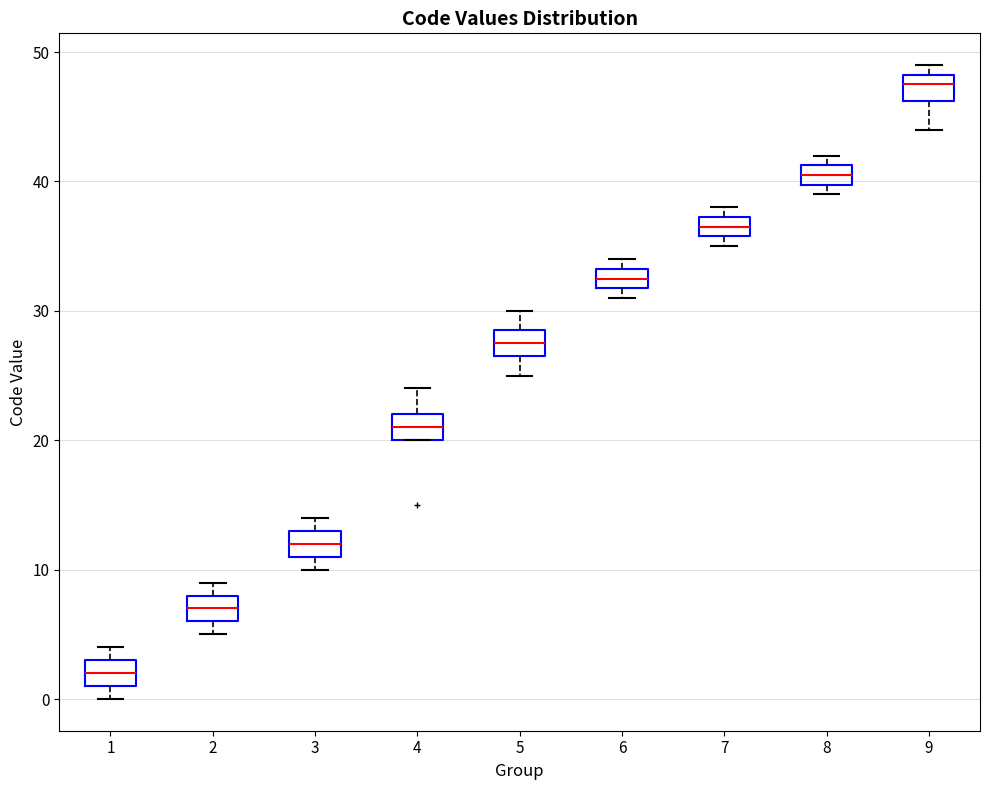

Reading left to right, read every box against the y-axis: the position of its median line, the range the box covers, and the ends of its whiskers. The values are not printed on the chart, so give them approximately, as read against the axis.

1: median 2, box 1 to 3, whiskers 0 to 4
2: median 7, box 6 to 8, whiskers 5 to 9
3: median 12, box 11 to 13, whiskers 10 to 14
4: median 21, box 20 to 22, whiskers 20 to 24
5: median 28, box 27 to 29, whiskers 25 to 30
6: median 33 (inside the box), box 32 to 33, whiskers 31 to 34
7: median 37 (inside the box), box 36 to 37, whiskers 35 to 38
8: median 41 (inside the box), box 40 to 41, whiskers 39 to 42
9: median 48 (inside the box), box 46 to 48, whiskers 44 to 49